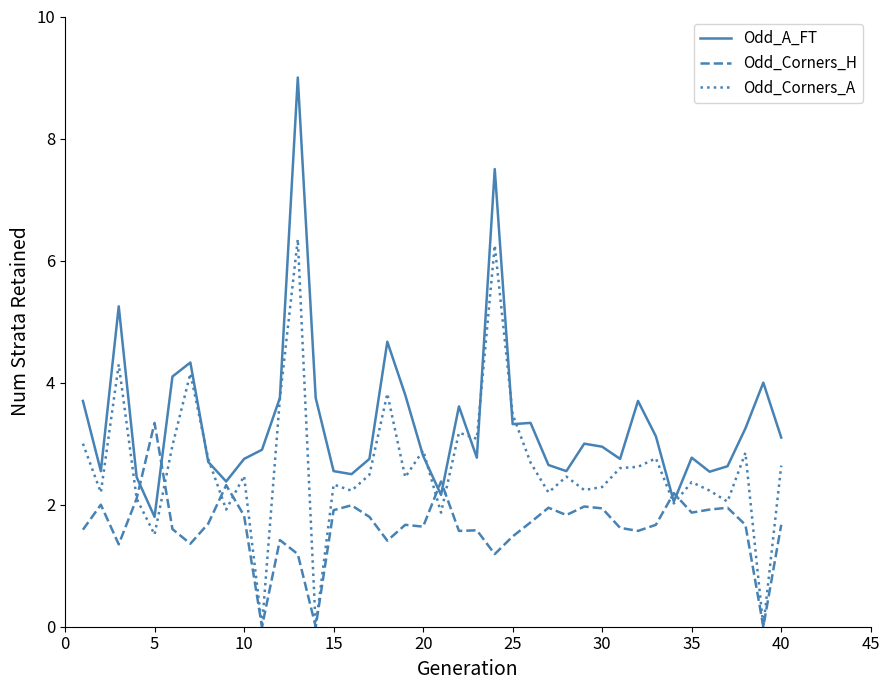

Rank the series by their maximum value, from lowest to highest.

Odd_Corners_H, Odd_Corners_A, Odd_A_FT